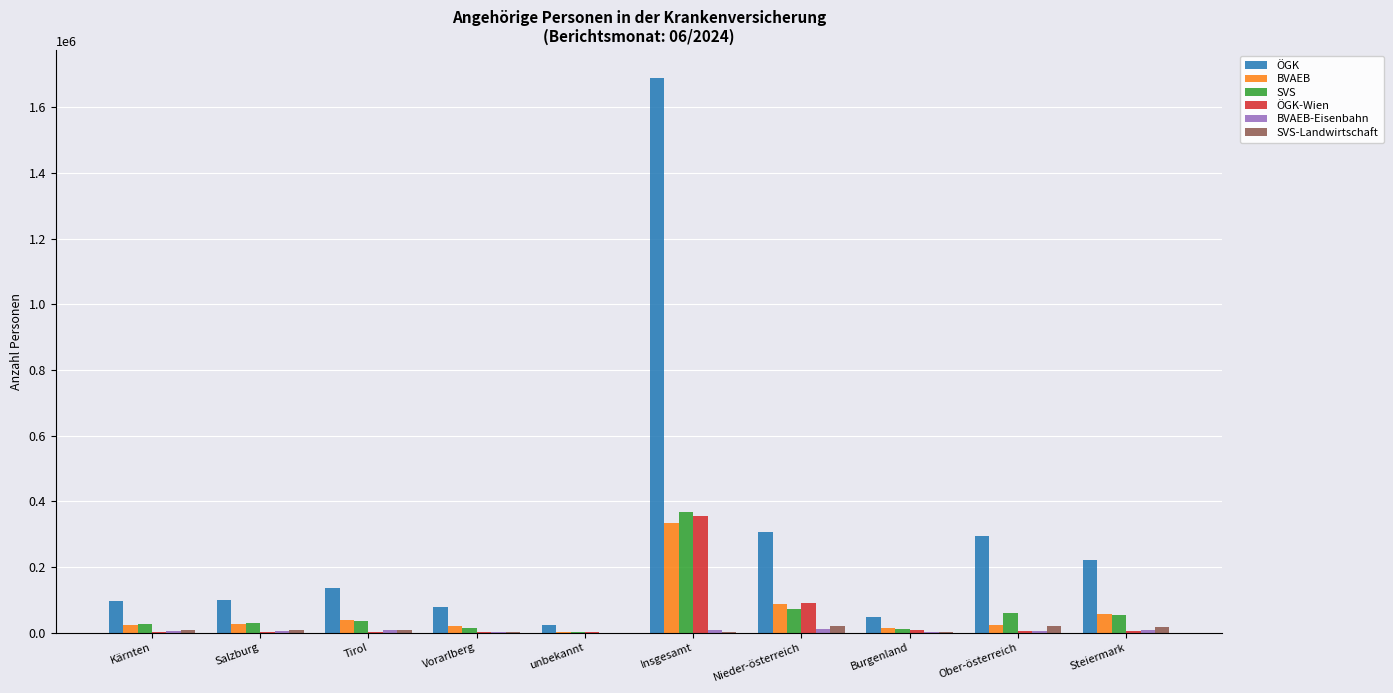

Which series has the largest total across all categories?

ÖGK